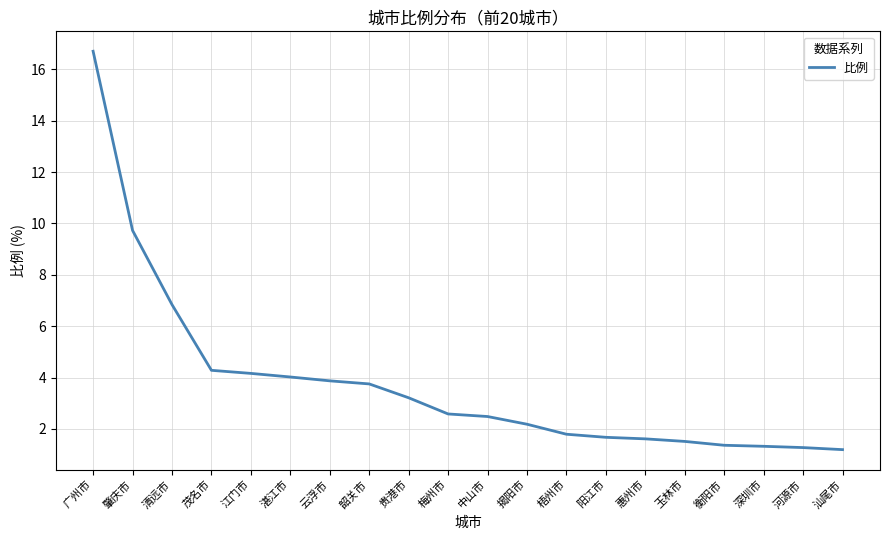

What is the minimum value shown in the chart?

1.2